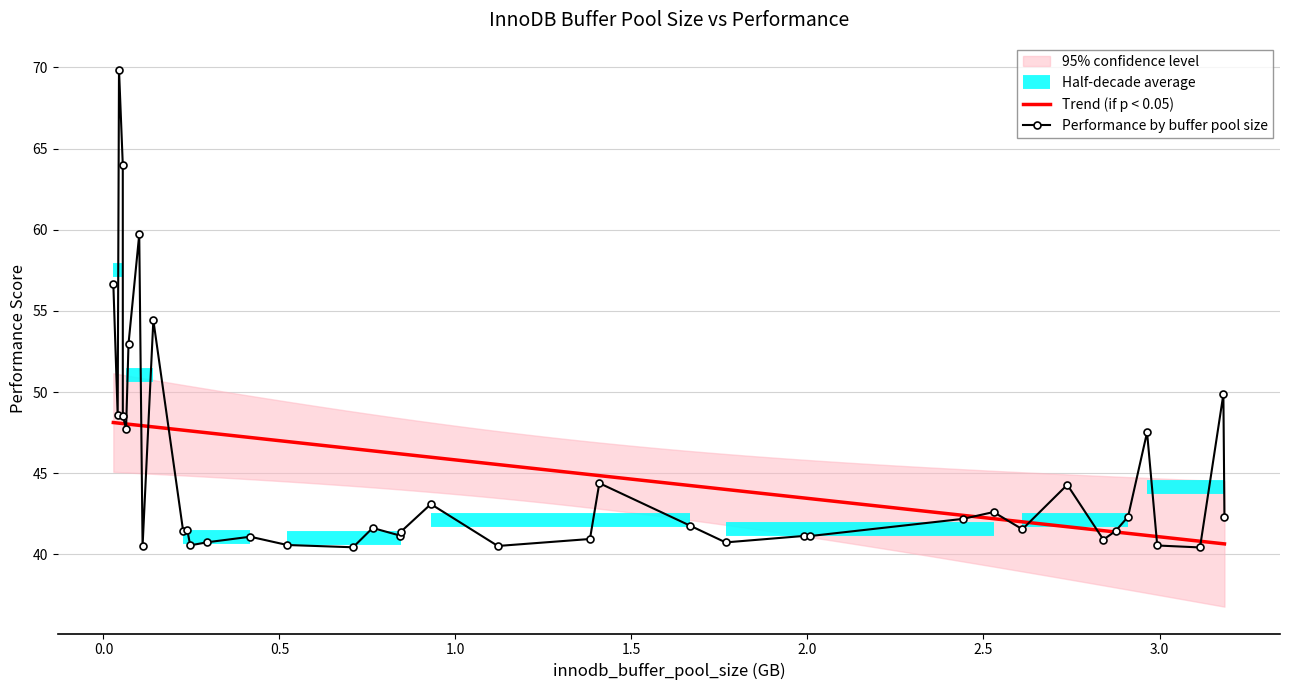

What value does the data have at 15?

42.3